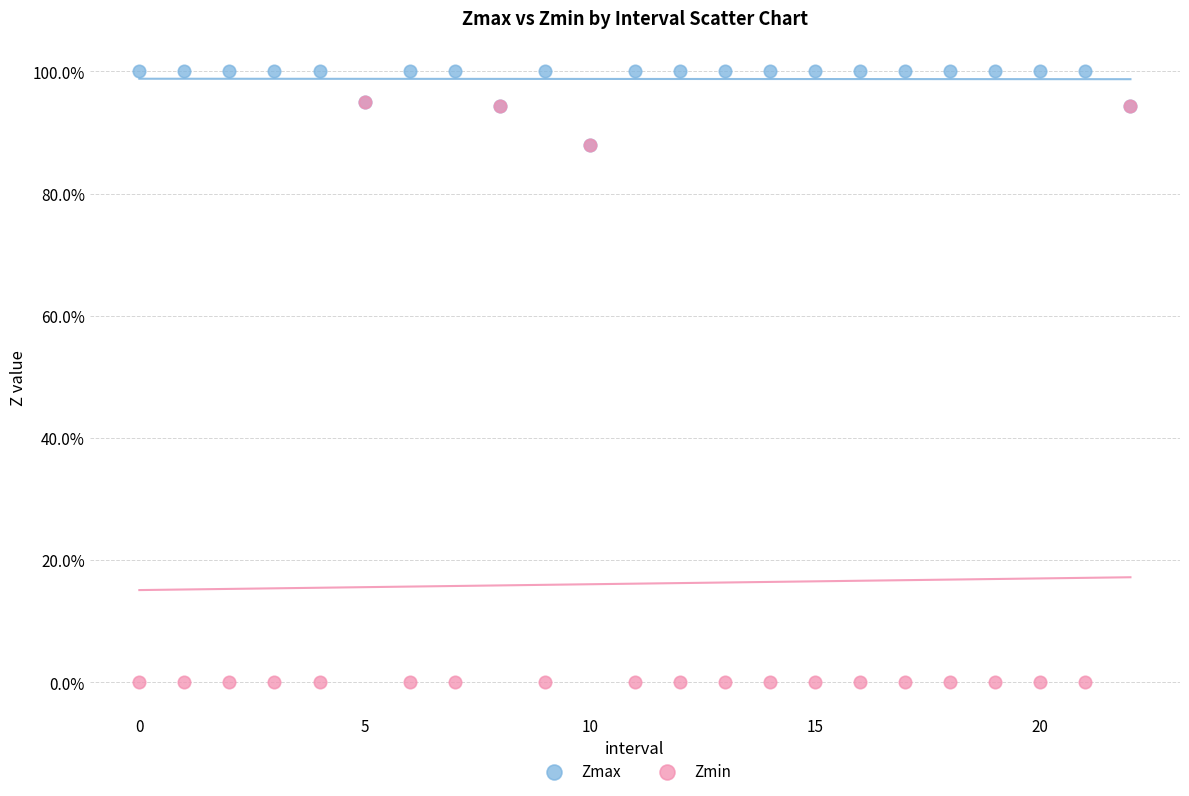

Which series reaches the maximum Y coordinate?

Zmax